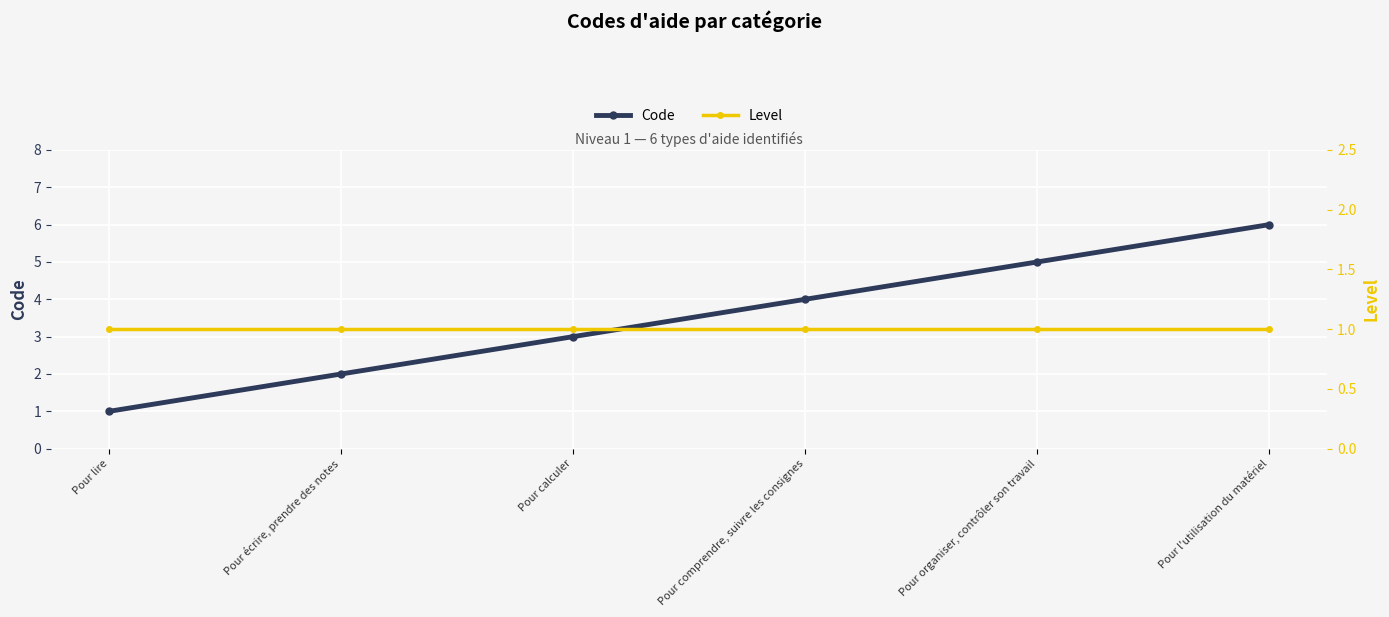

Where is Level nearest to the value 1?

Pour lire